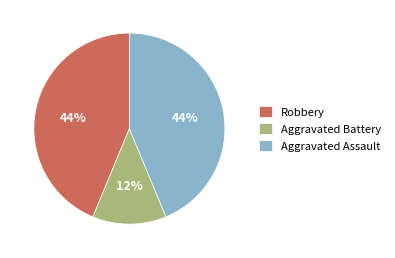

How many segments does this pie chart have?

3